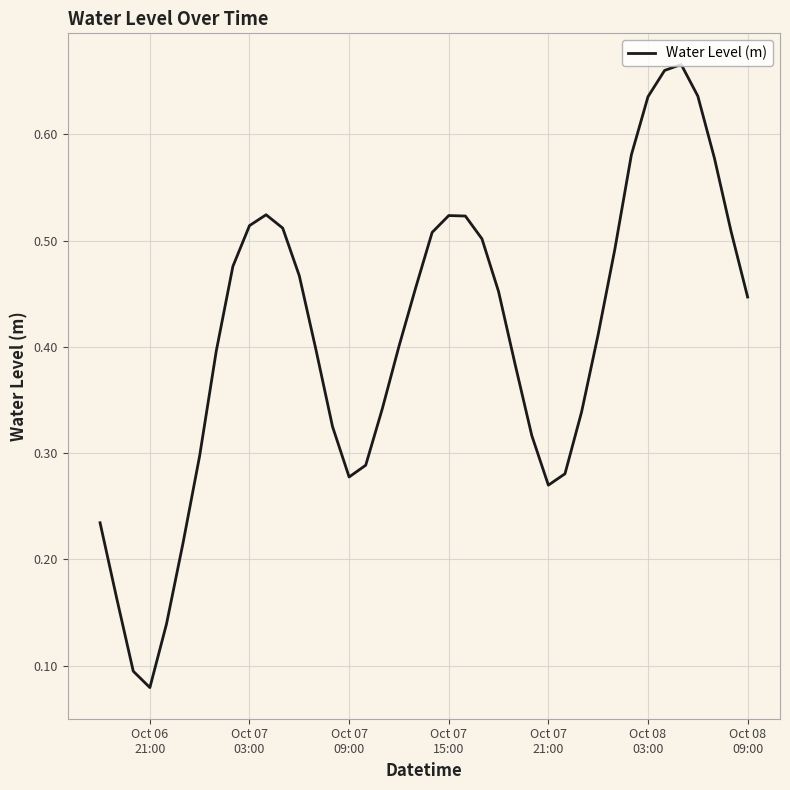

How many lines are shown in the chart?

1